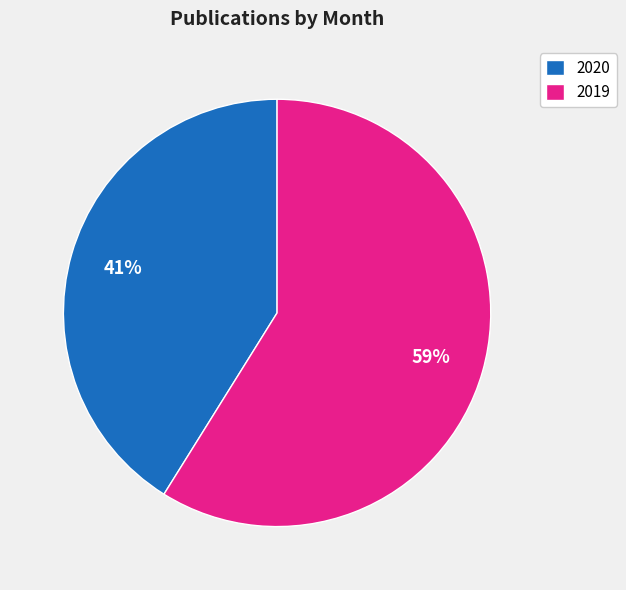

Which slice is the smallest?

2020